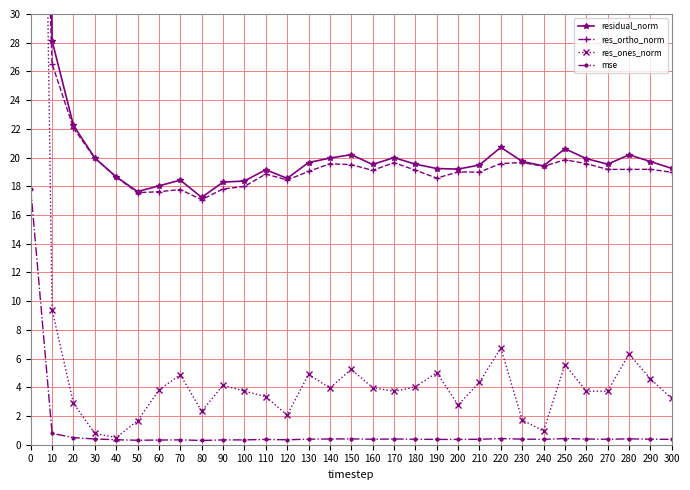

Which series has the largest range (max minus min)?

residual_norm